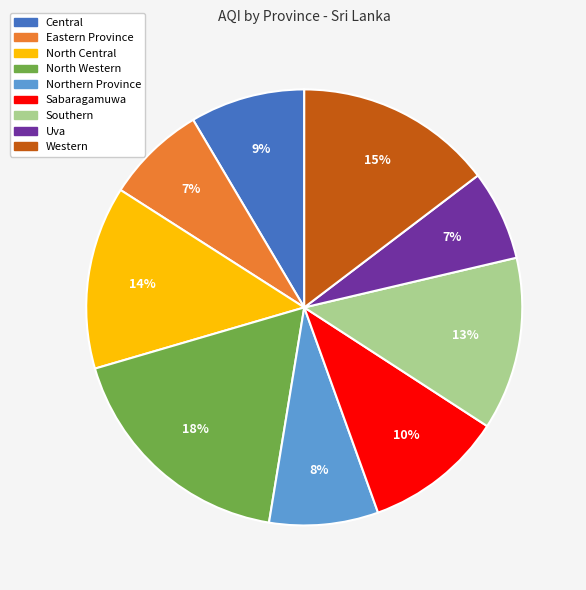

Between Northern Province and Eastern Province, which is larger?

Northern Province